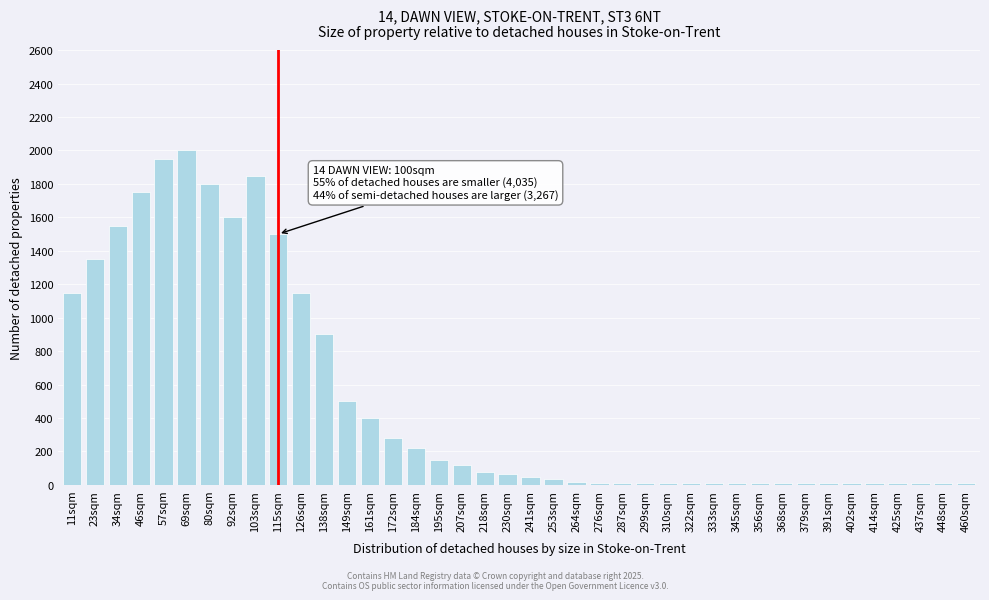

What is the difference between the maximum and minimum values?

1990